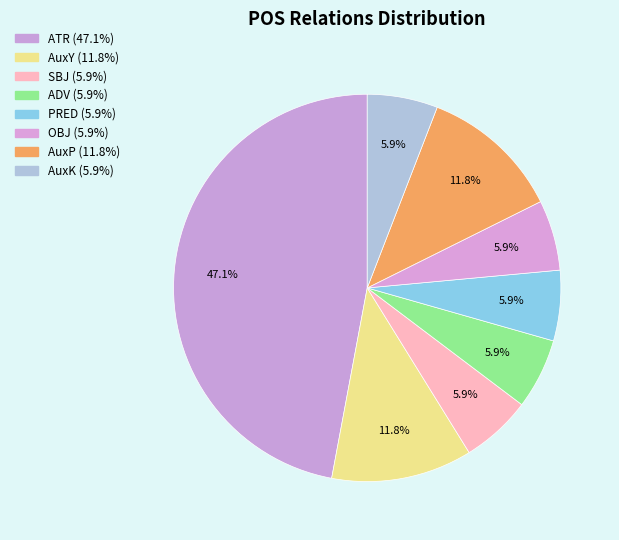

Which slice is the smallest?

SBJ